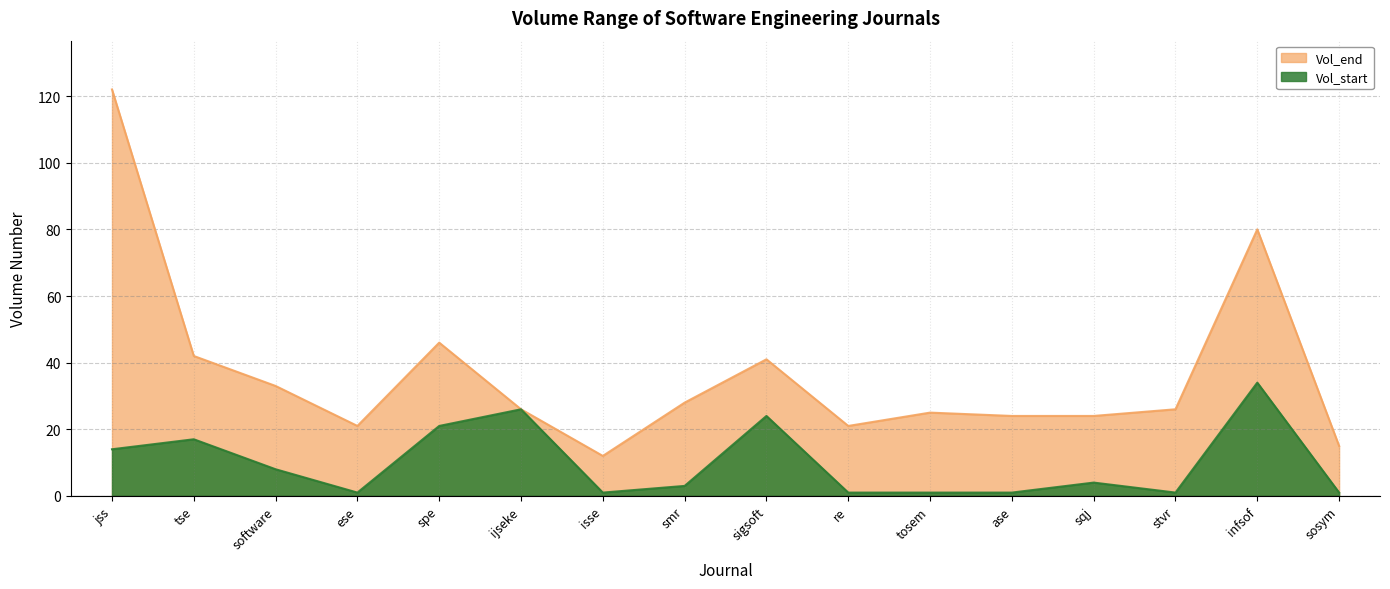

What is the label of the 10th point from the left?

re